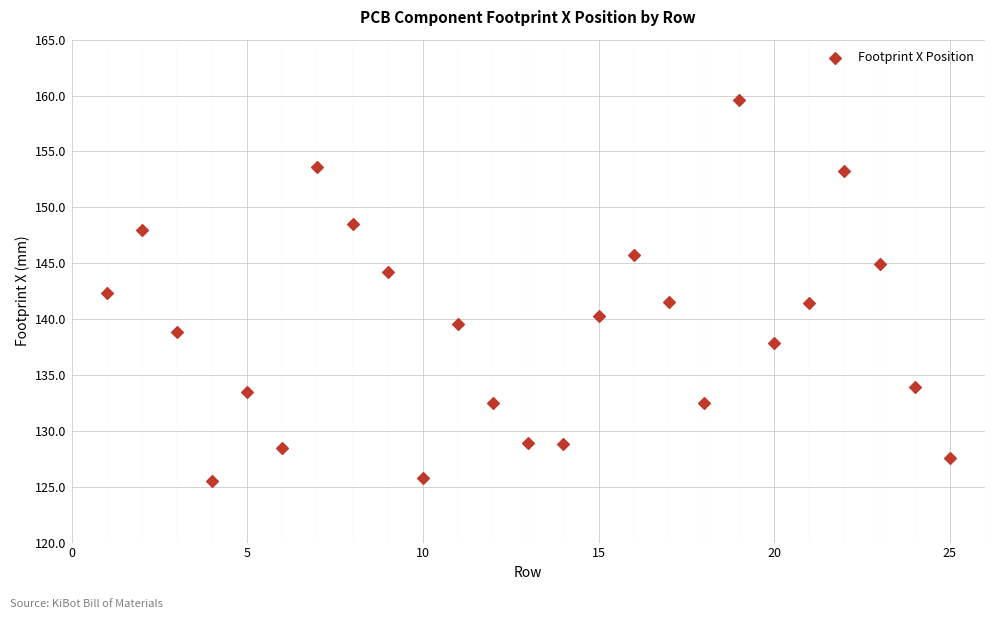

What is the range of Y values (max minus min)?

34.1